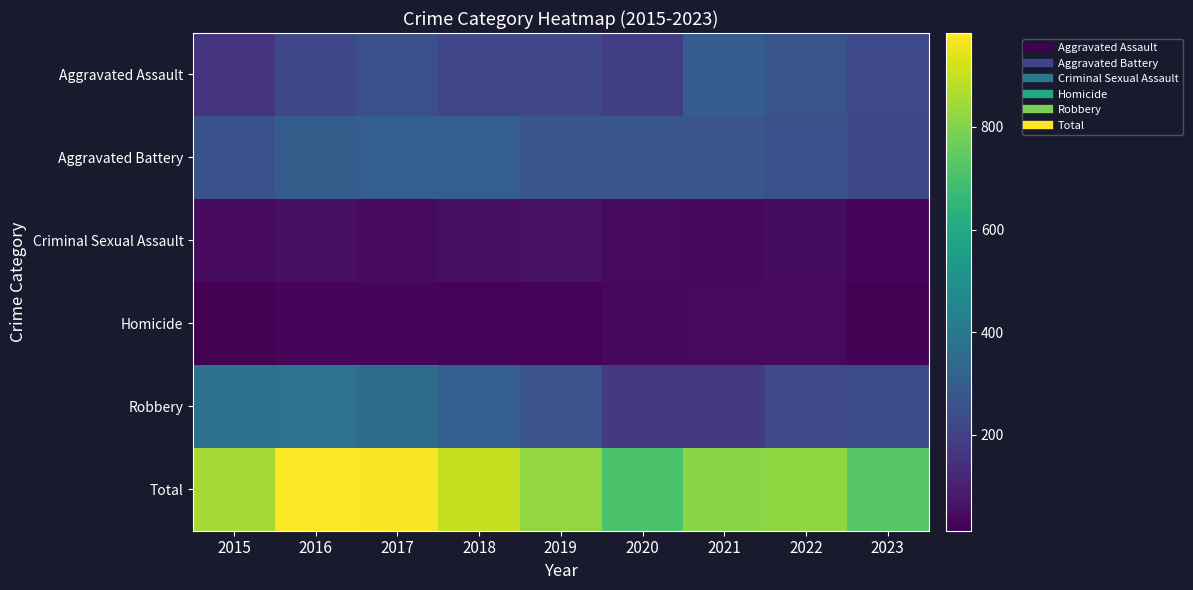

What is the spread (max minus min) of values at 2022?

787